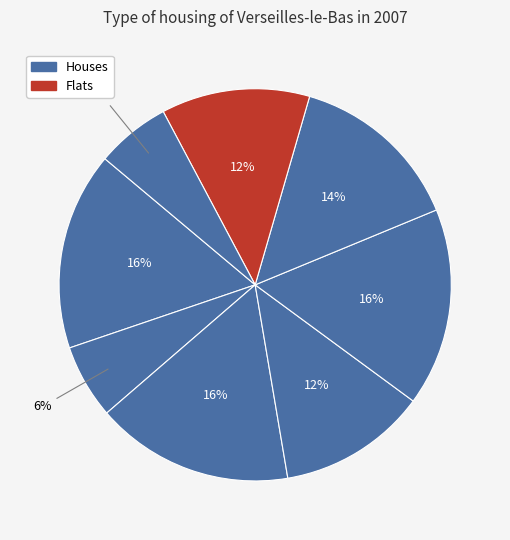

Count the number of slices in the pie.

8